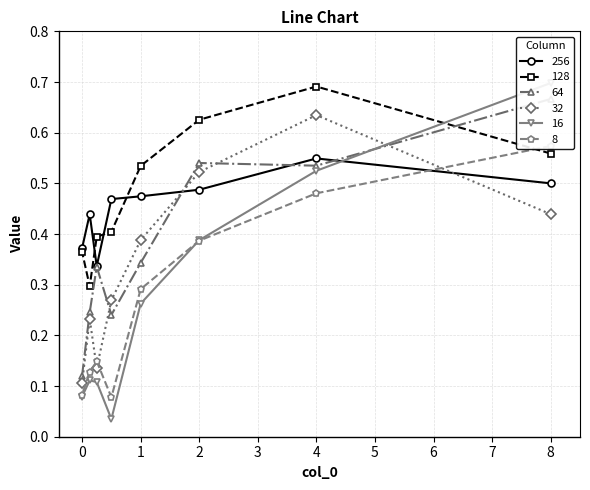

The 256 series shows 0.2 at 0.13. True or false?

False